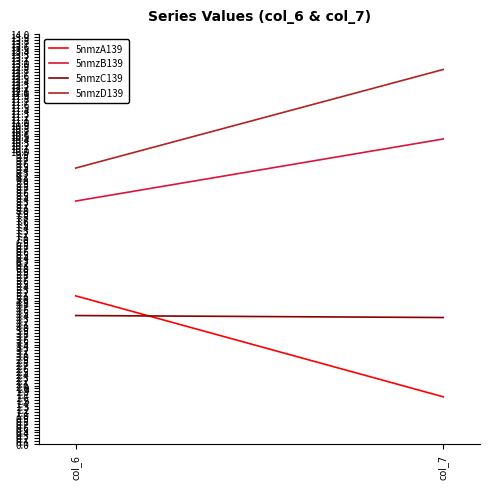

What is the maximum value shown in the chart?

12.8